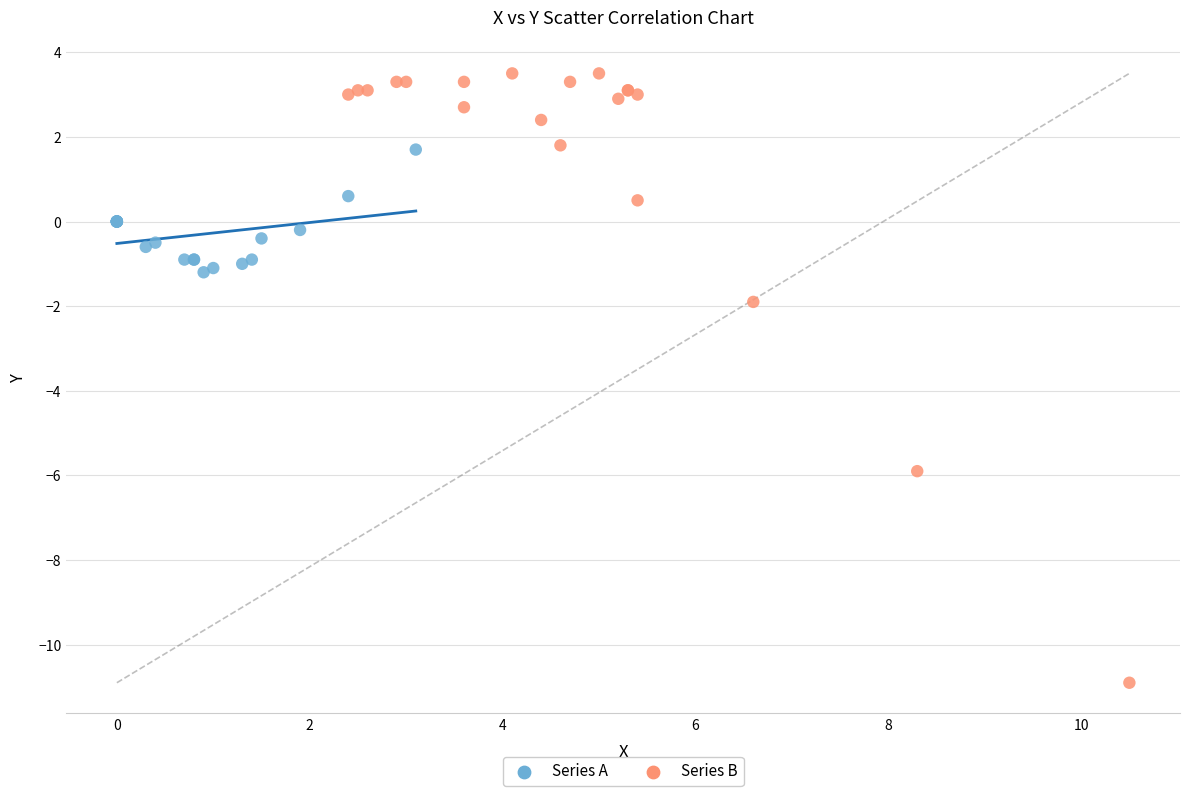

Which series reaches the maximum Y coordinate?

Series B